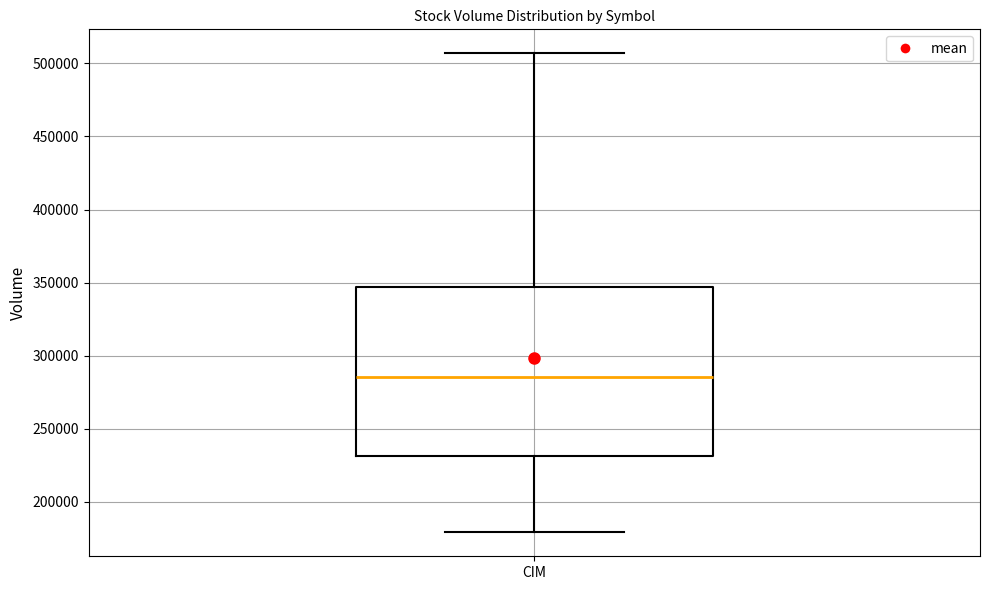

Transcribe this box plot: give where the median line is, the range the box spans, and where the two whiskers end, as read against the y-axis. The values are not printed on the chart, so give them approximately, as read against the axis.

median 285000, box 230000 to 345000, whiskers 180000 to 505000